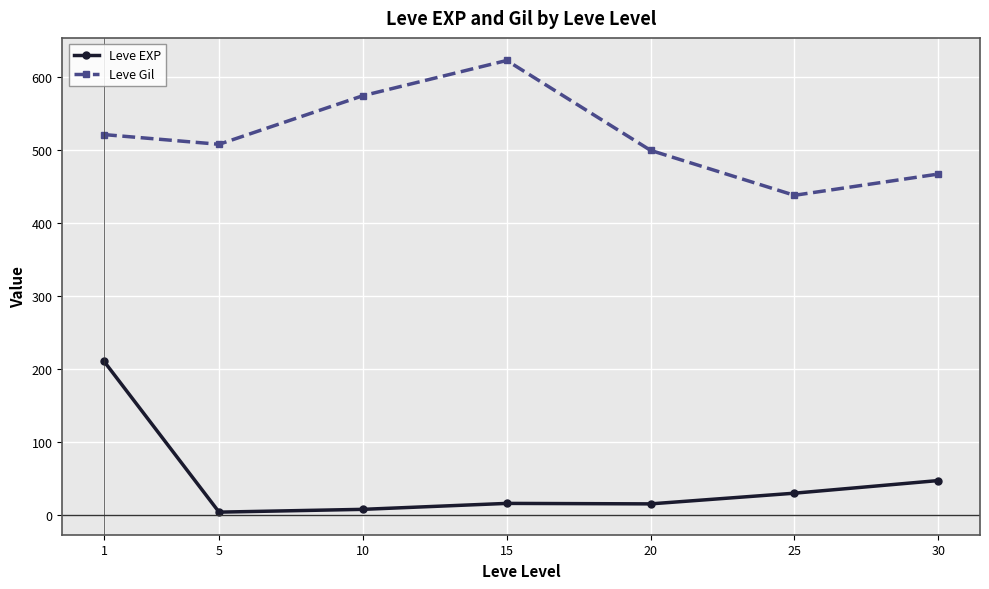

What is the sum of the Leve EXP values at 5 and 10?

11.2